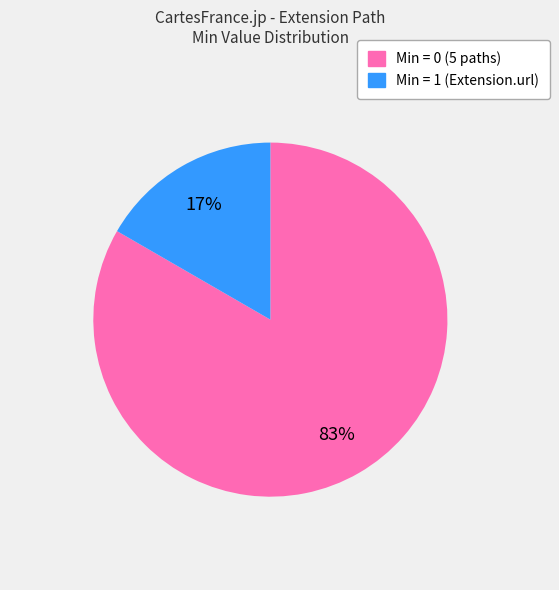

To the nearest percent, what is the average slice percentage?

50%